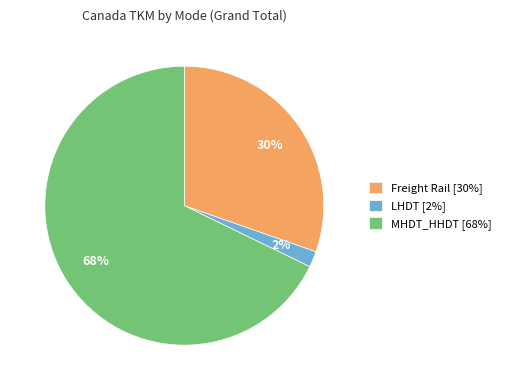

Between LHDT and MHDT_HHDT, which is larger?

MHDT_HHDT